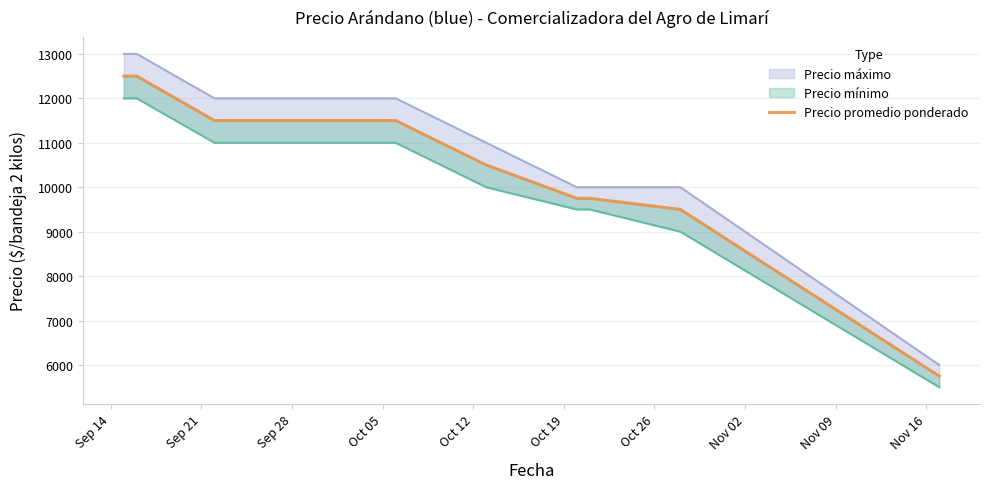

What is the label of the 8th point from the left?

Nov 02